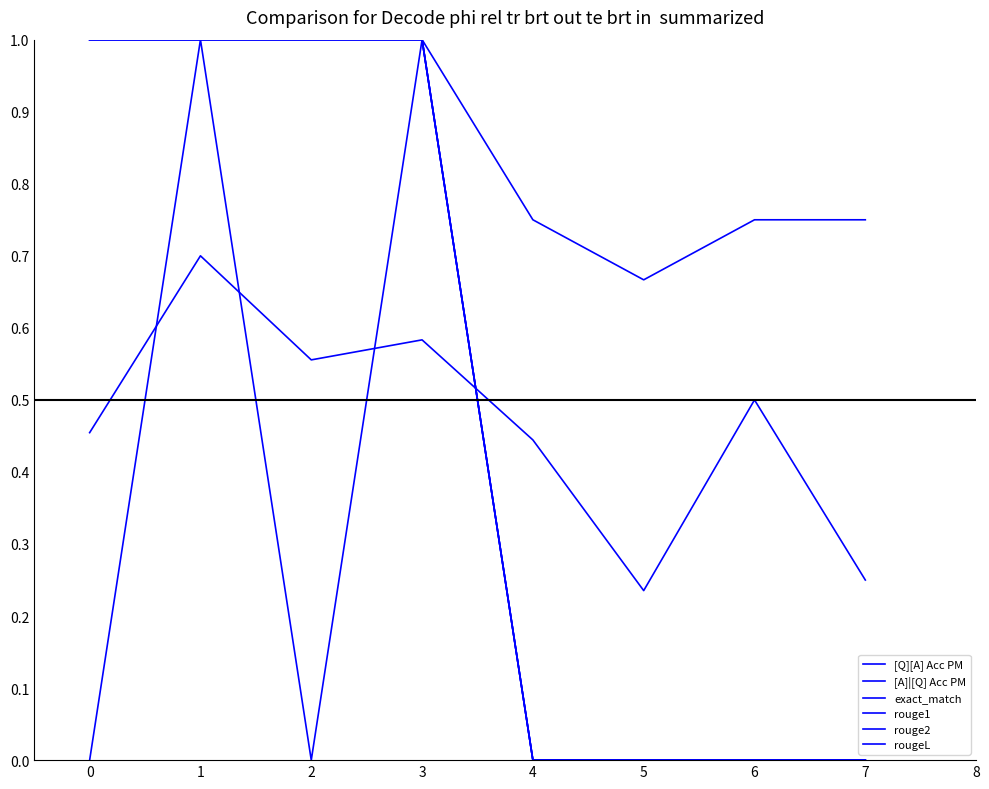

True or false: [Q][A] Acc PM and rougeL intersect in this chart.

True